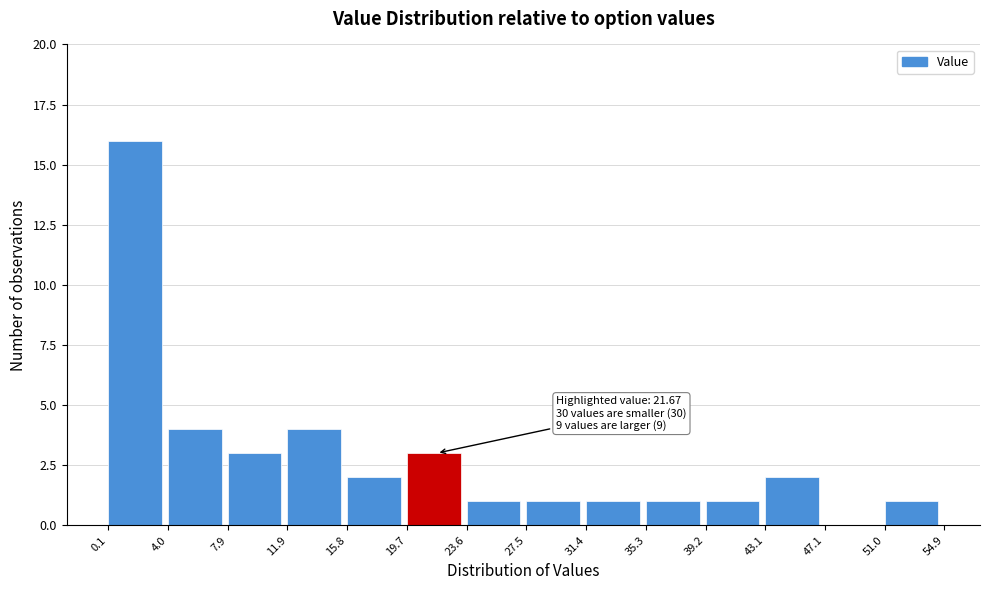

Which range on the x-axis has the tallest bar?

0.1 to 4.0